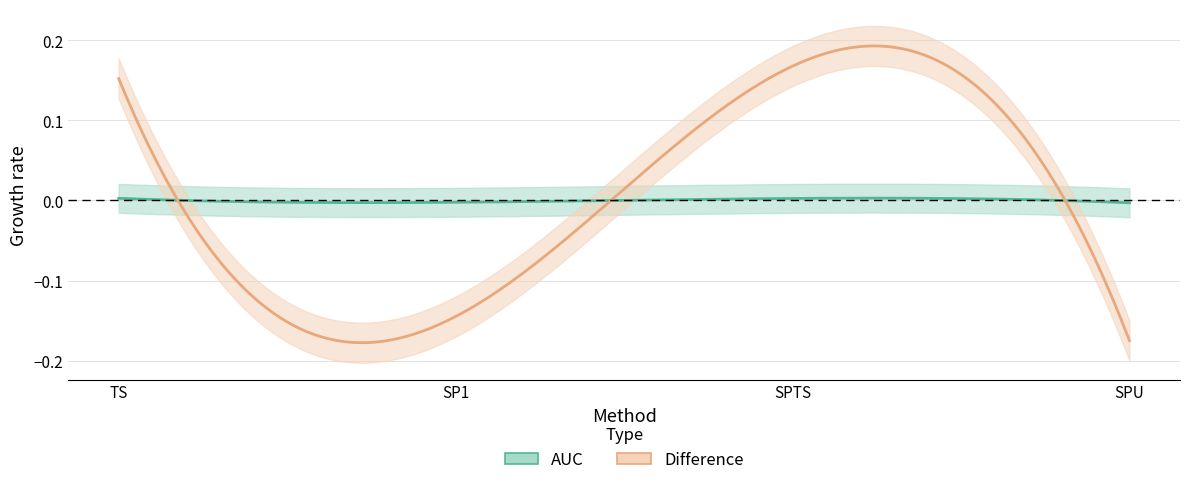

At which category does the chart reach its minimum across all series?

SPU